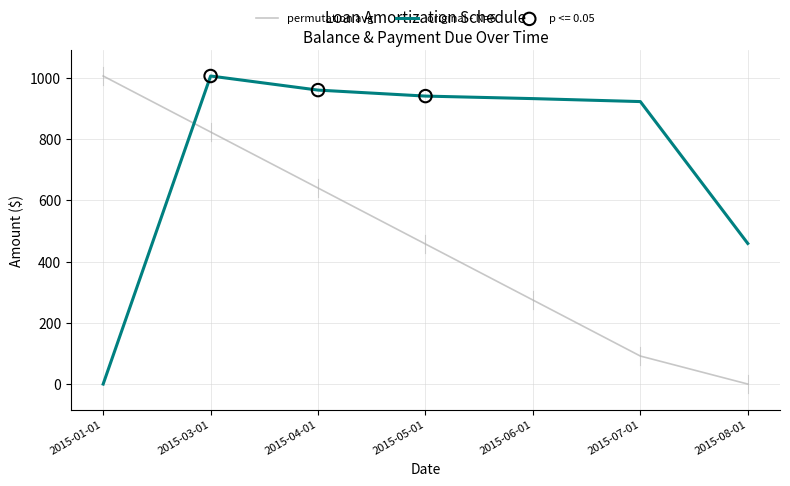

At how many categories does at least one series exceed 313?

7